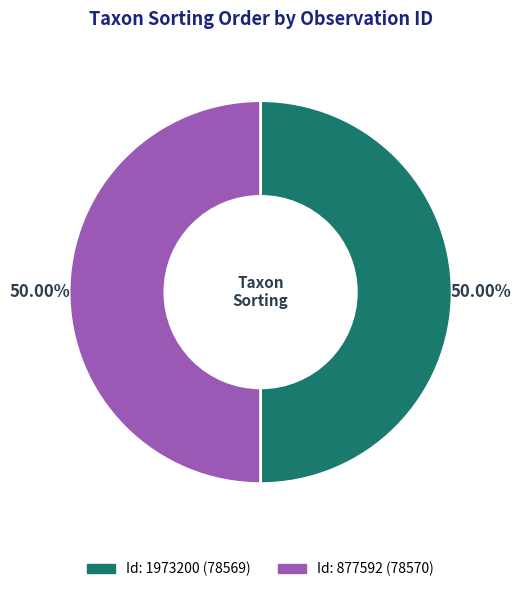

How many segments does this pie chart have?

2